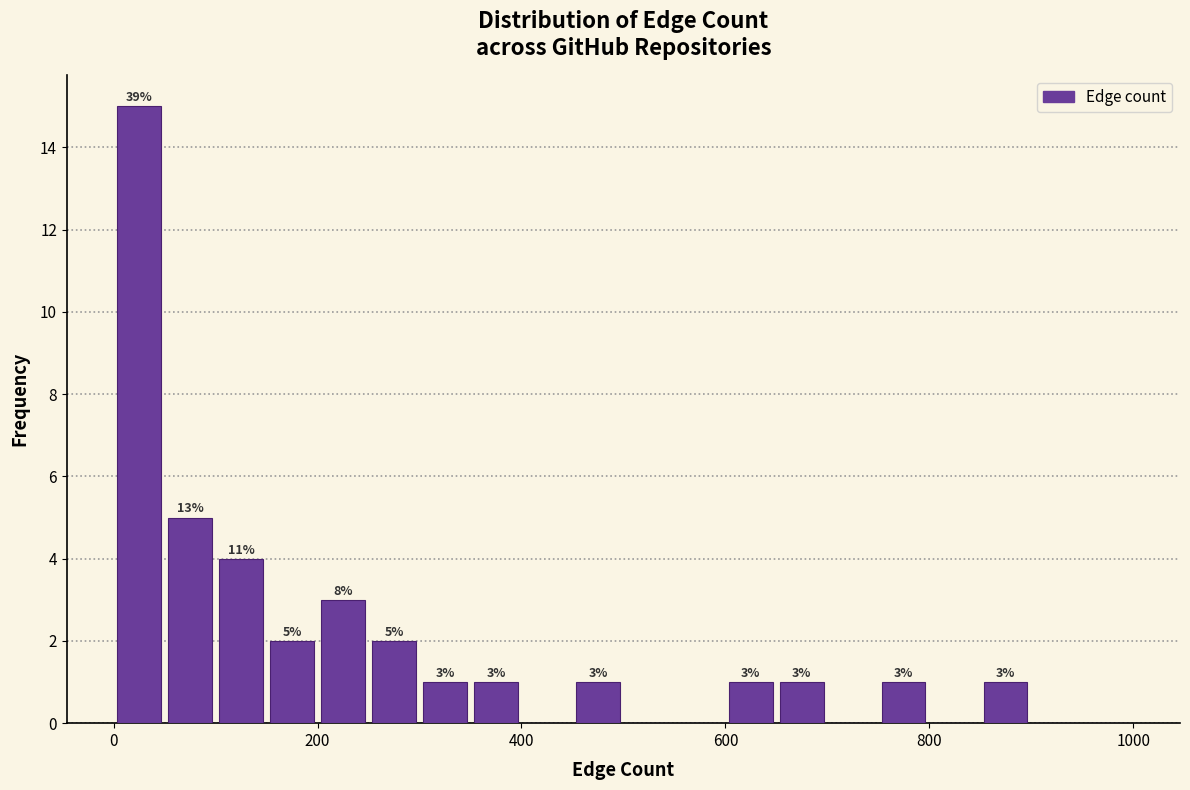

Read against the x-axis, roughly where is the centre of the tallest bar?

20